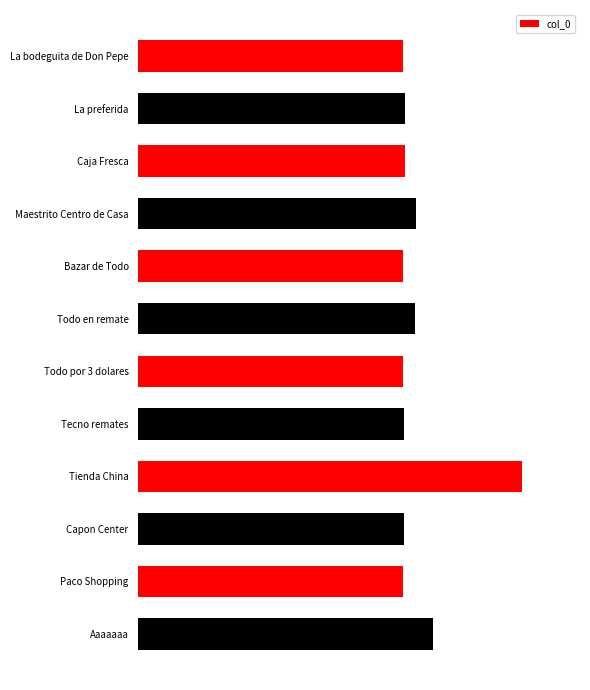

Does the chart contain any negative values?

No